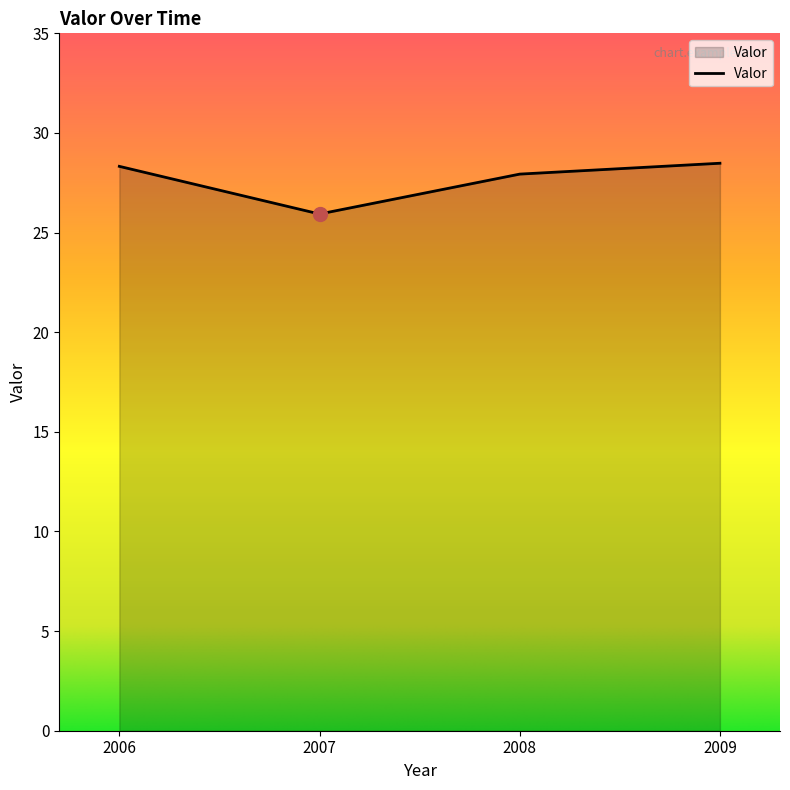

What is the change in value from 2007 to 2009?

+2.5